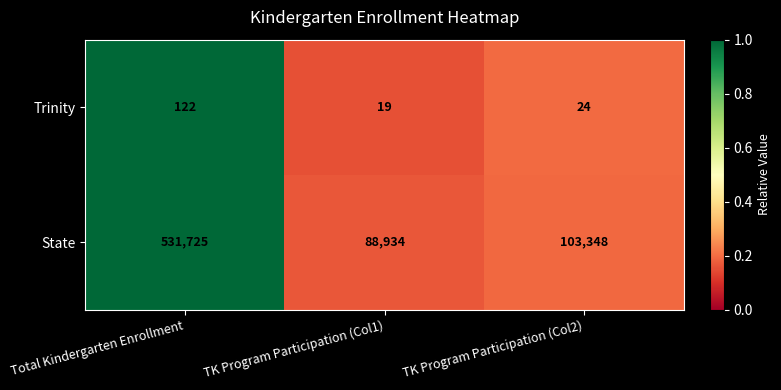

The value of Trinity at TK Program Participation (Col2) is 34. True or false?

False